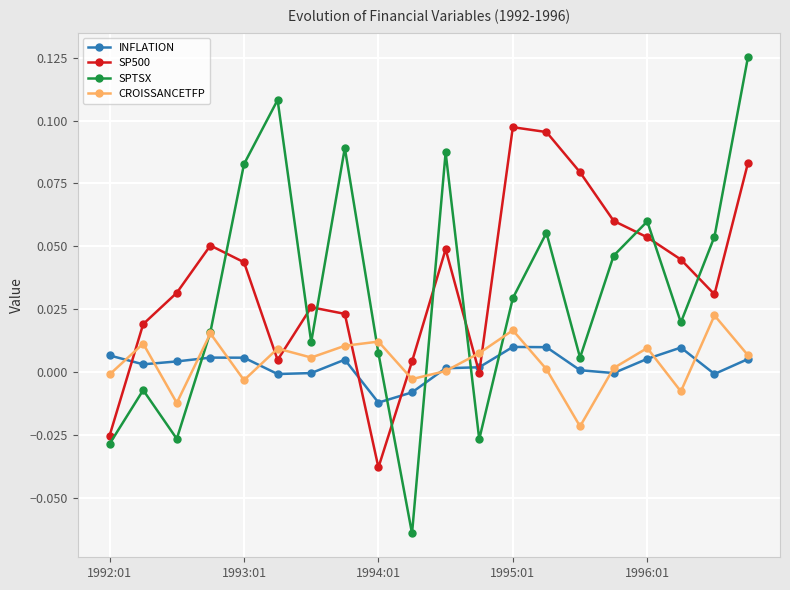

How many times do SPTSX and INFLATION cross each other?

5